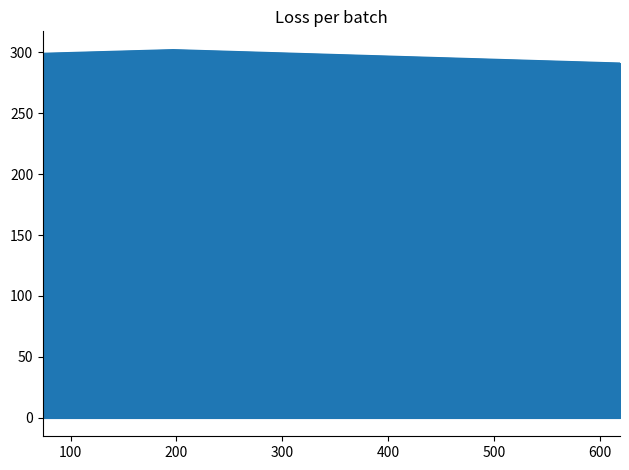

Count the number of data series in this chart.

1